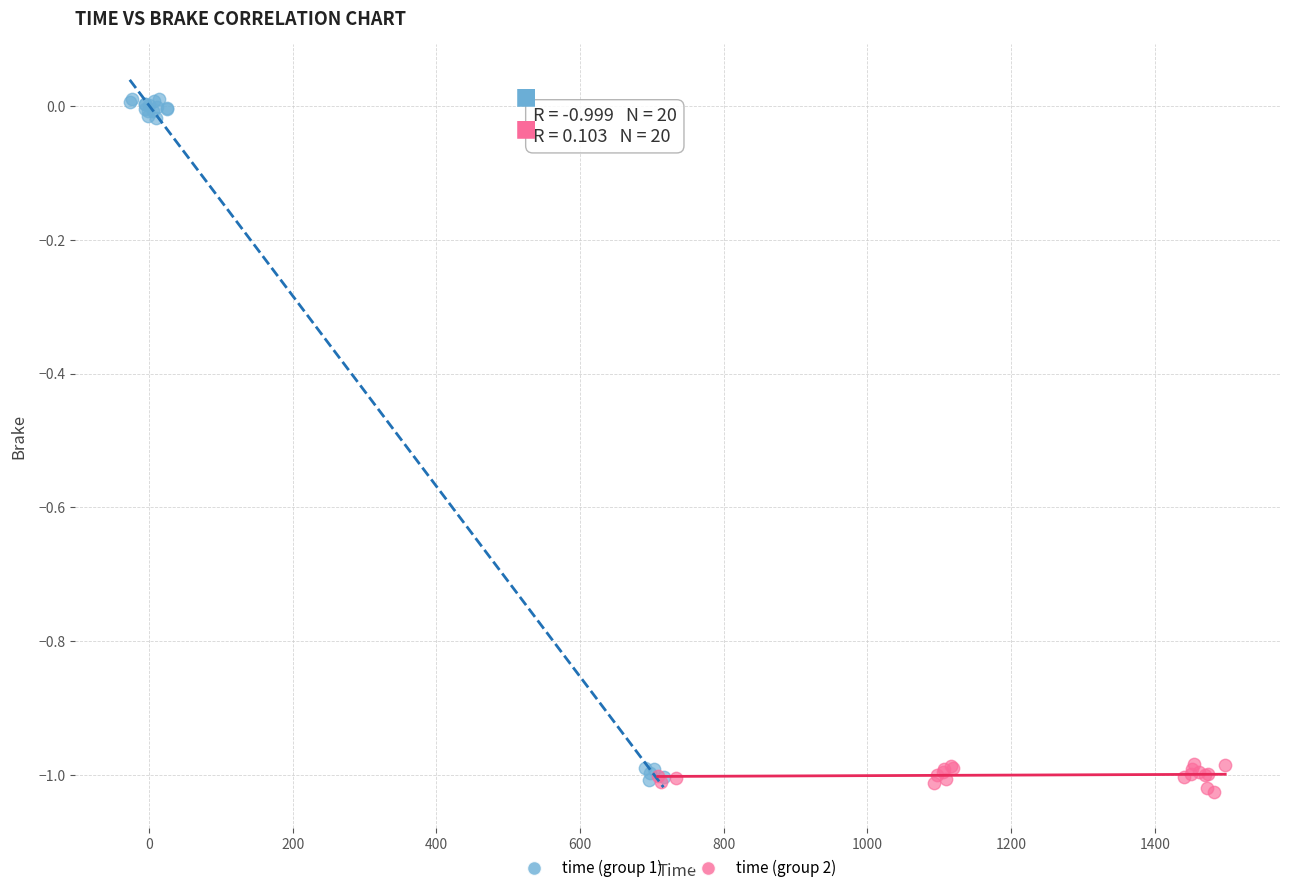

Which series contains the highest Y value?

time (group 1)